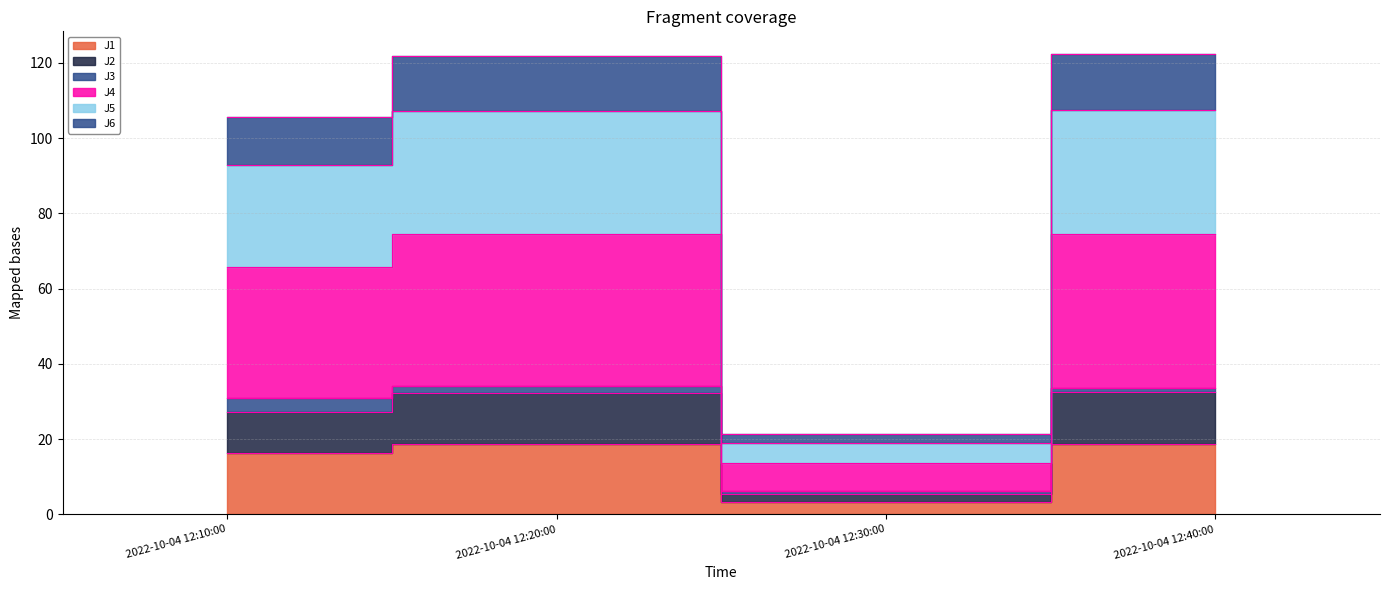

At which category does J2 reach its first local valley?

2022-10-04 12:30:00